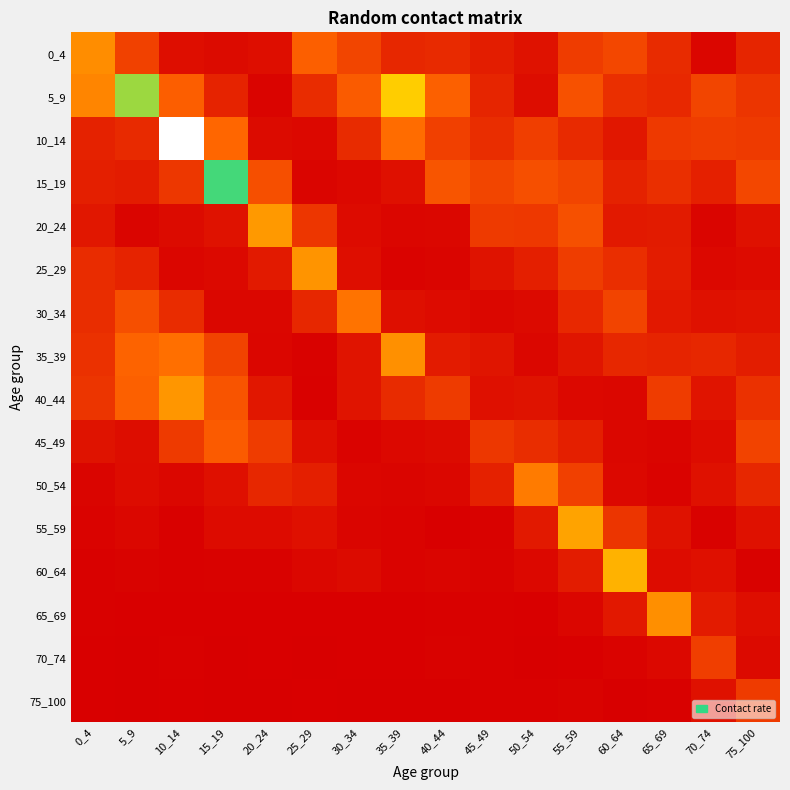

What is the total value across all series at 50_54?

3.6